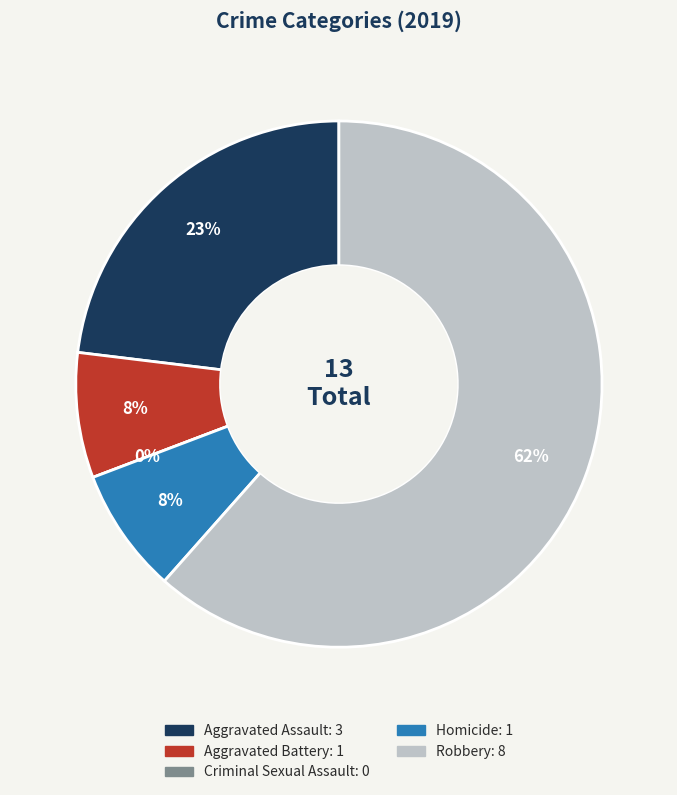

What is the largest slice in the pie chart?

Robbery